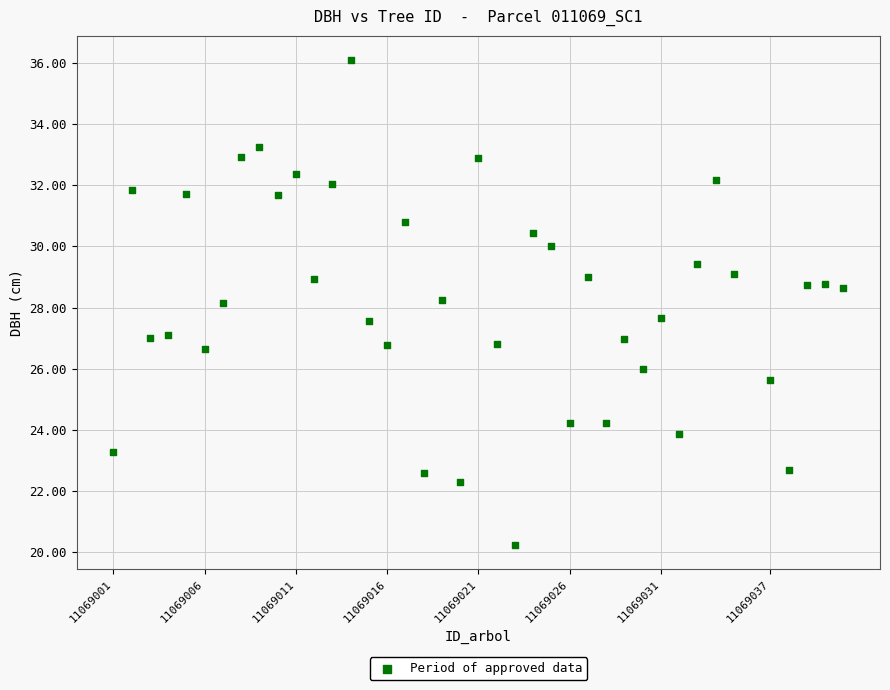

What is the range of Y values (max minus min)?

15.8